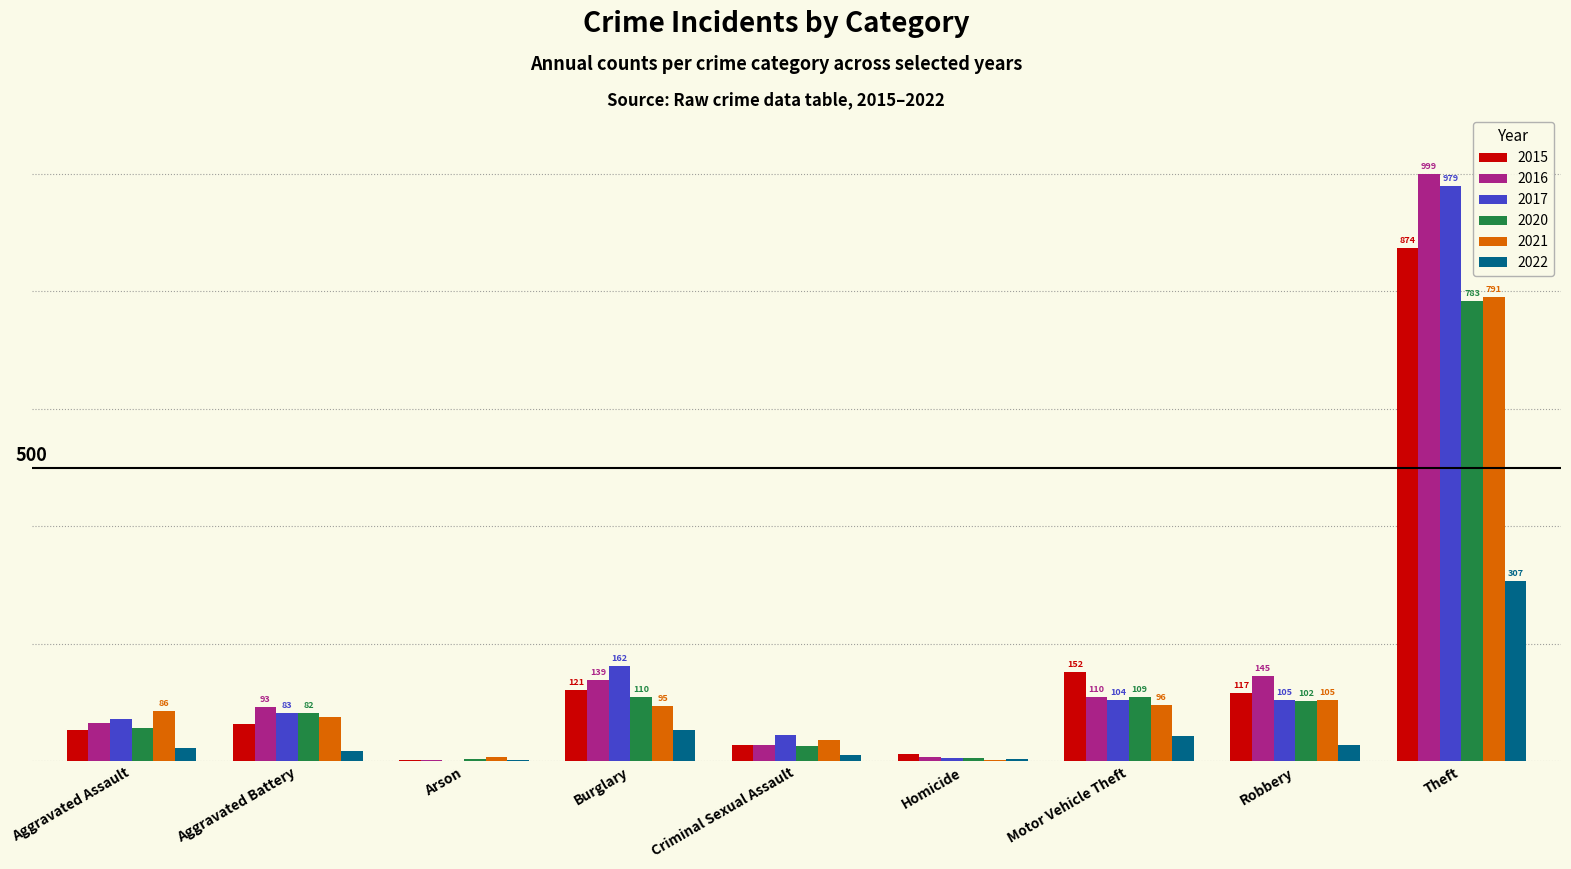

True or false: 2017 has a value of 1 at Arson.

False